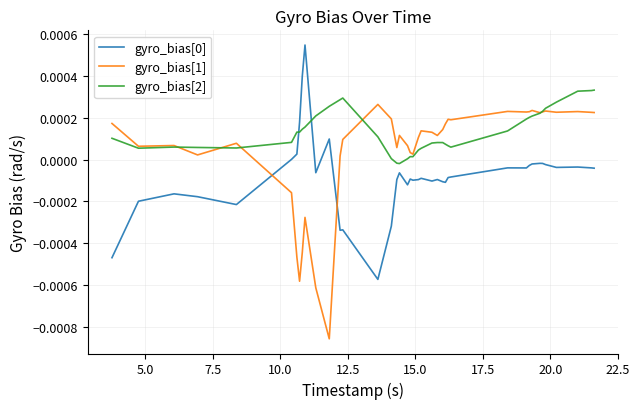

How many series are shown in this chart?

3